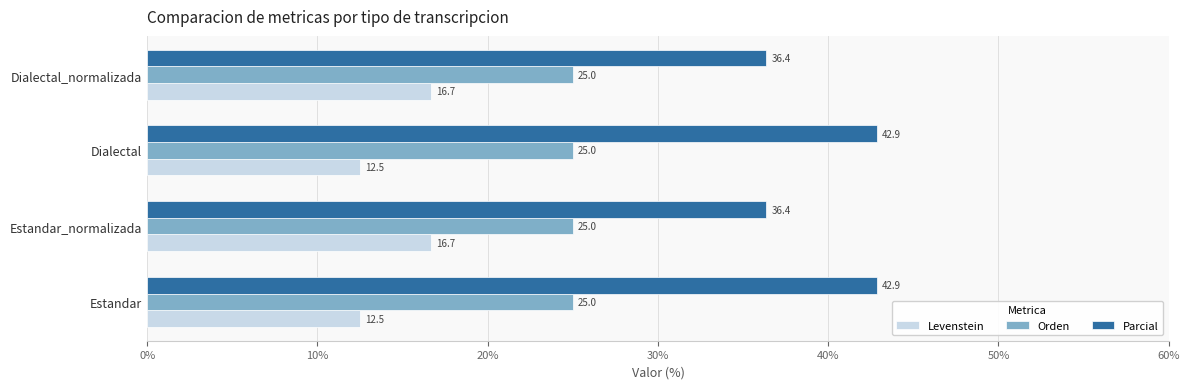

What is the sum of all Orden values?

100.0